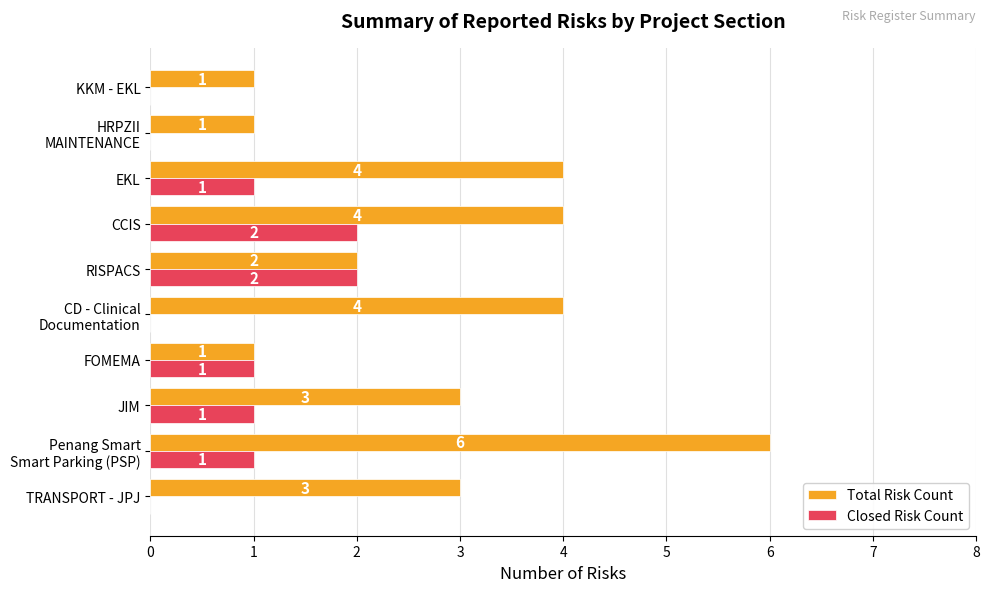

At which category is the sum across all series the highest?

Penang Smart
Smart Parking (PSP)